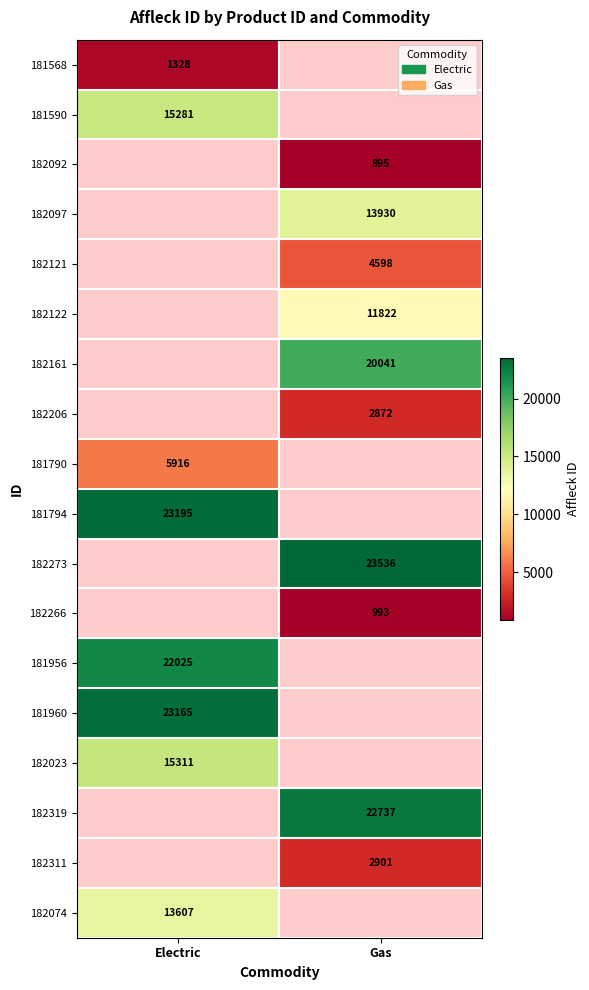

Which has a higher value, Gas or Electric?

Electric